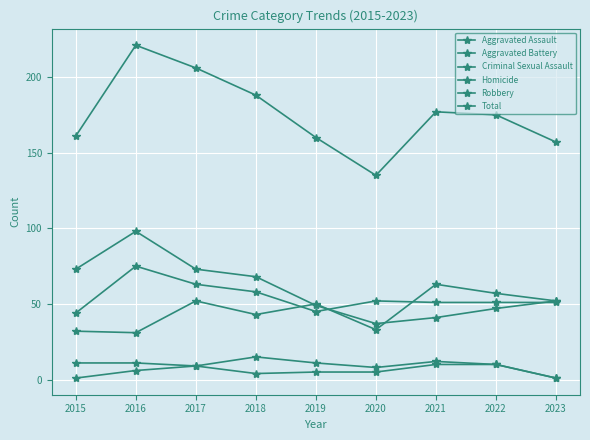

Does the chart display data point markers on the line(s)?

Yes